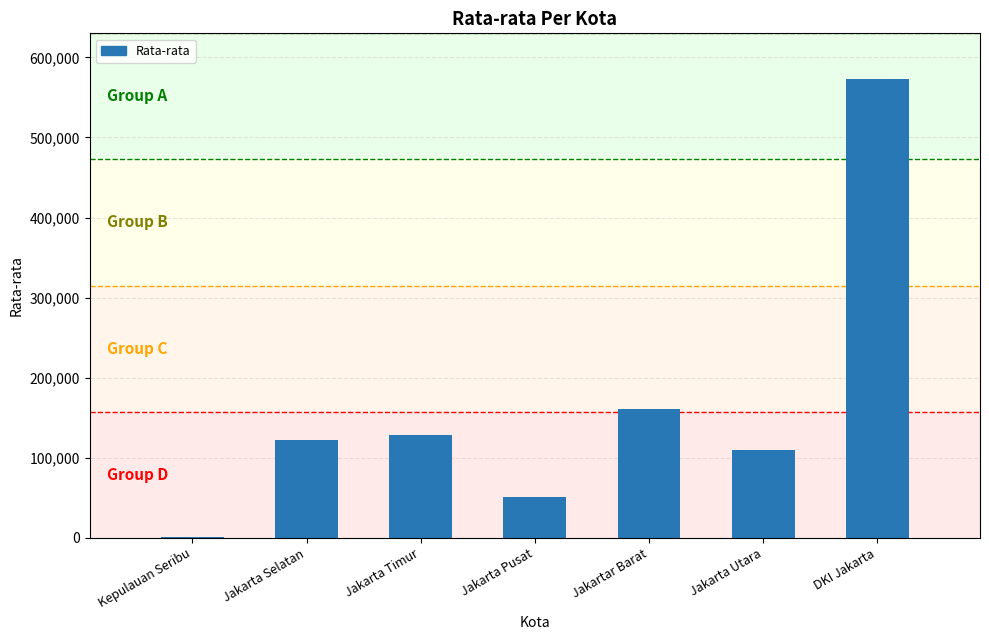

Are the bars grouped side by side (vs. stacked)?

No